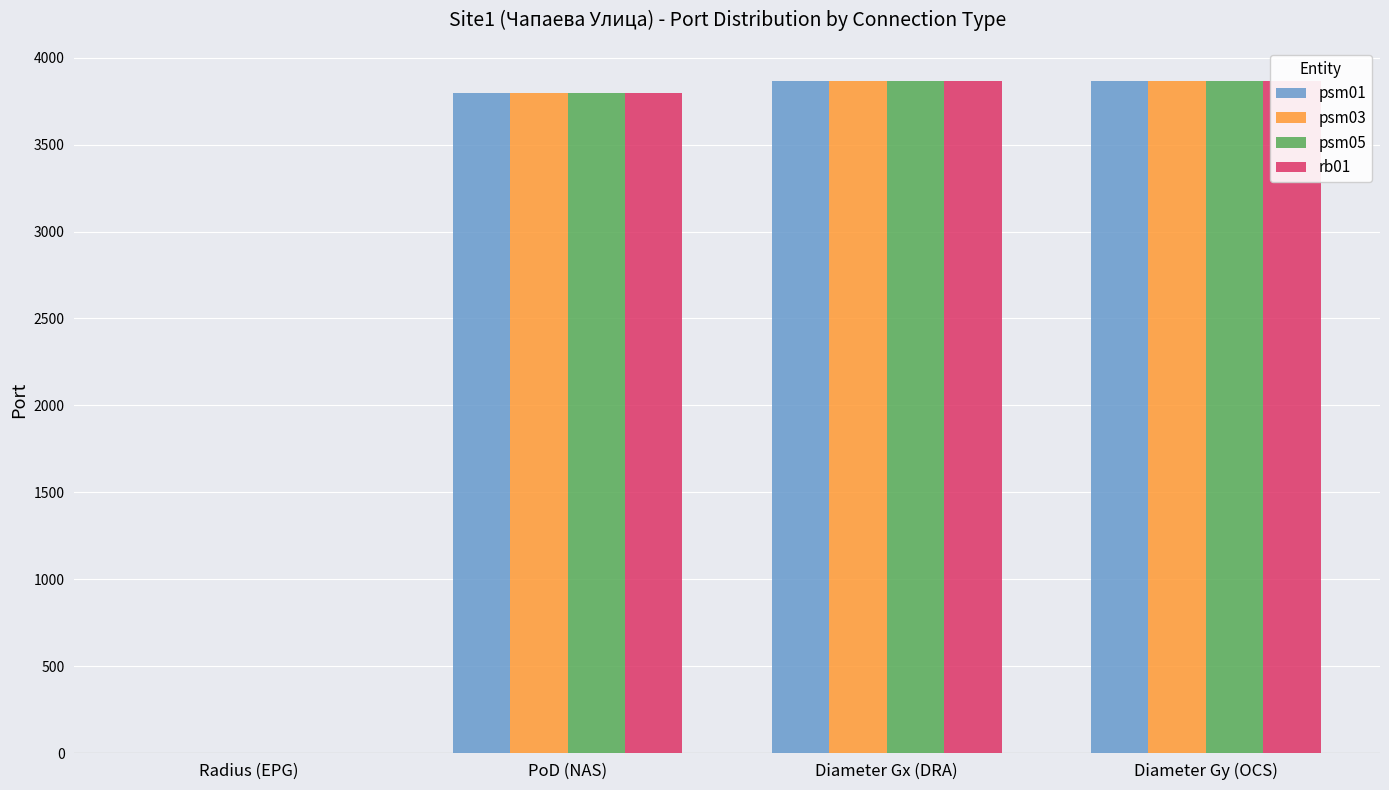

What is the label of the 4th bar from the right?

Radius (EPG)